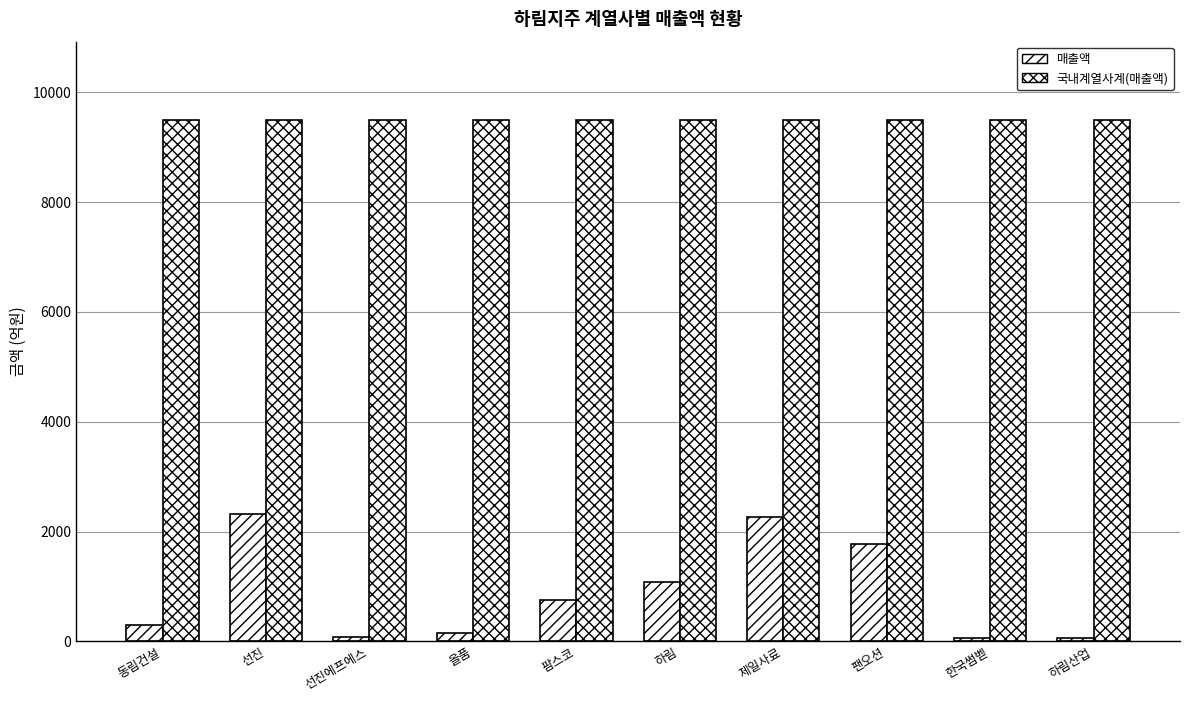

At how many categories does at least one series exceed 9274?

10